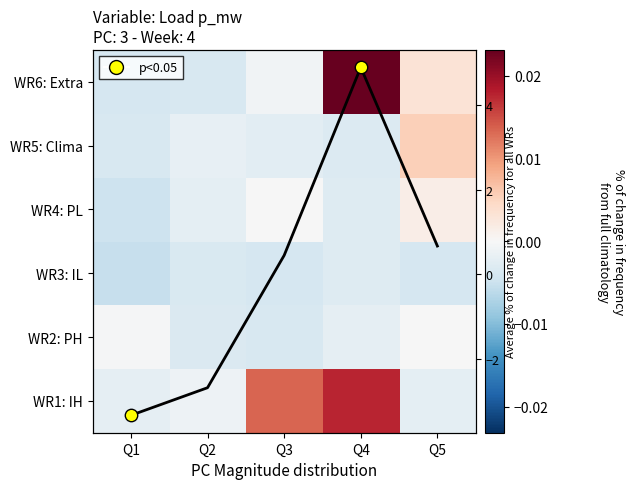

The WR2: PH series shows -0.0 at Q2. True or false?

True